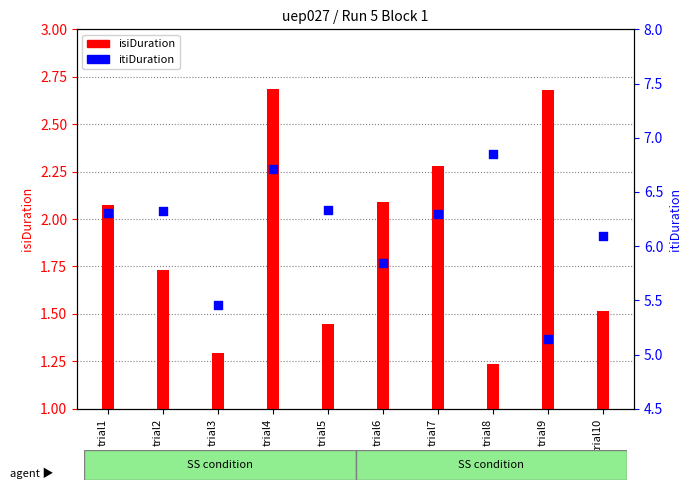

At how many categories does at least one series exceed 3?

10